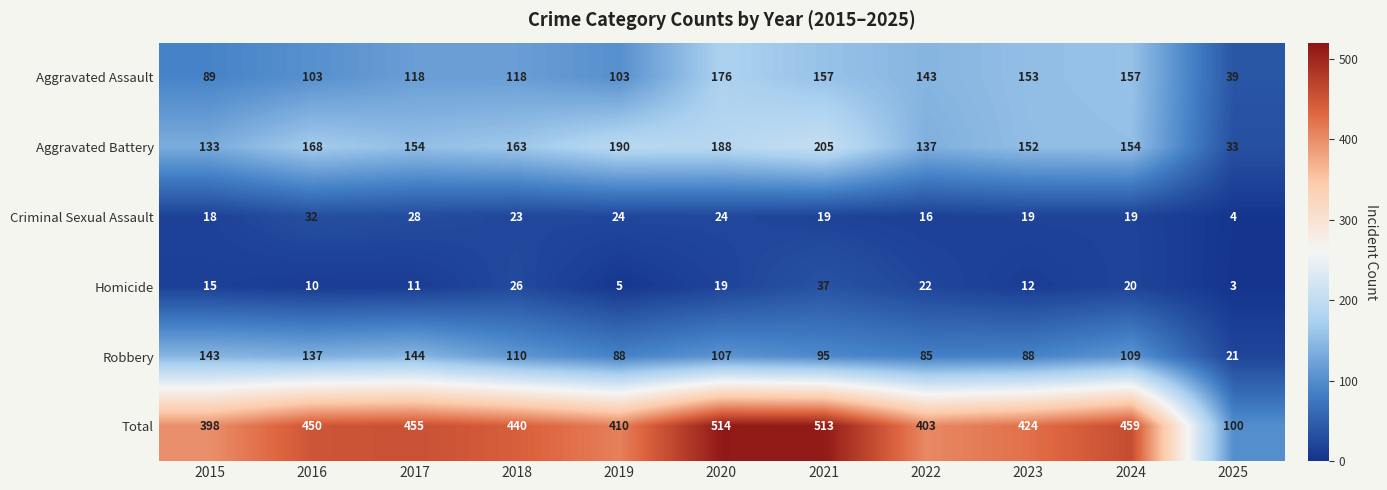

Which label corresponds to the largest value in the chart?

2020